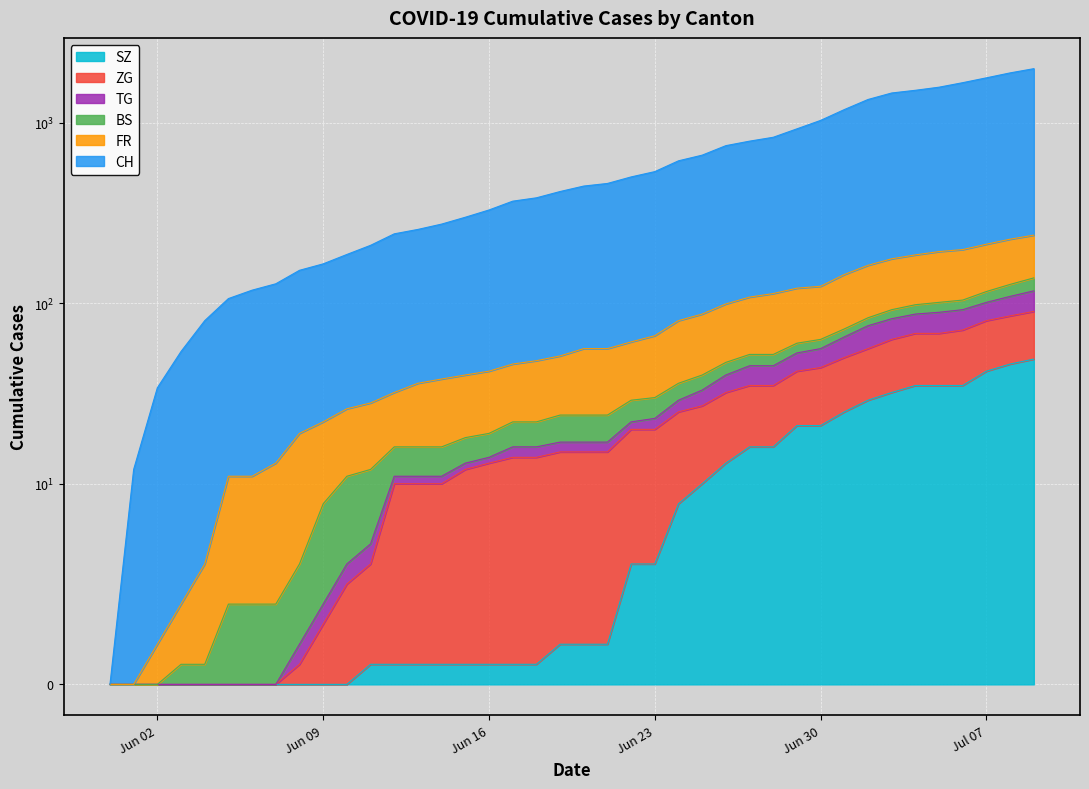

At which category is the sum across all series the highest?

2020-07-09